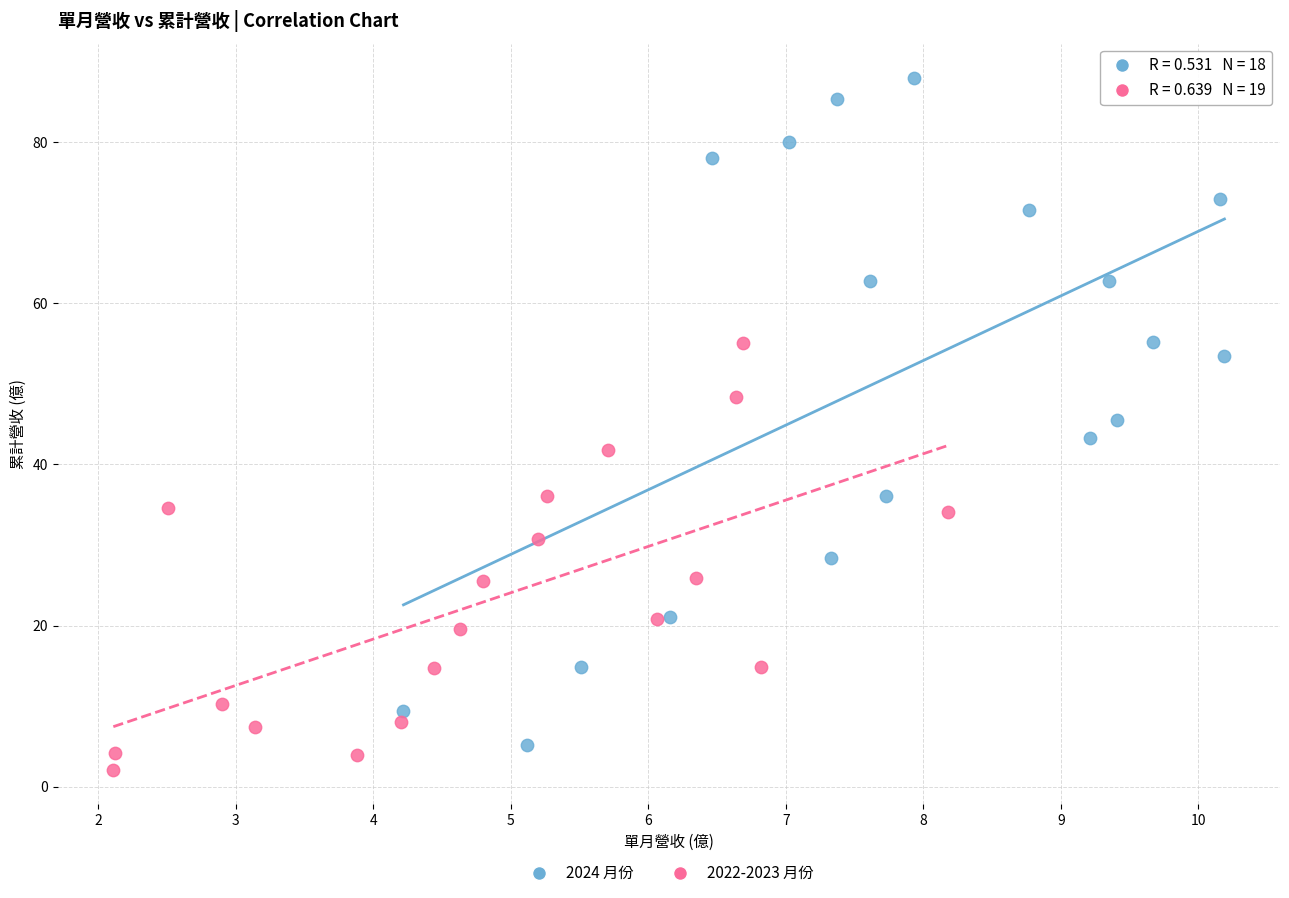

Which series reaches the maximum Y coordinate?

2024 月份